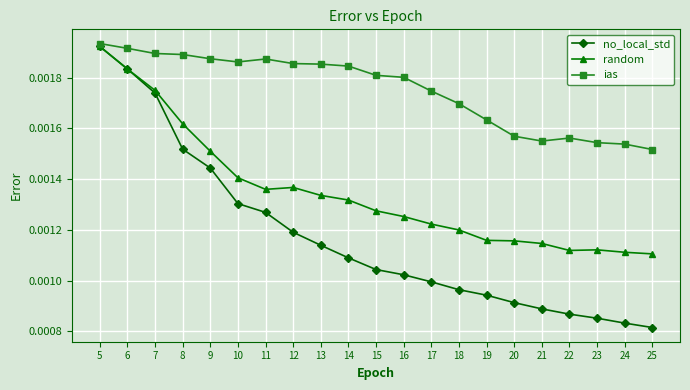

Which series changed the most between 8 and 14?

no_local_std